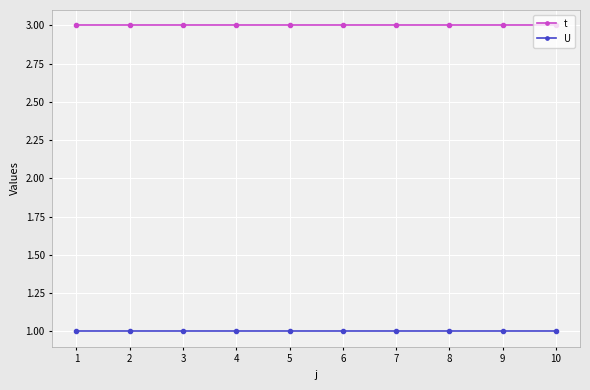

What is the average value of the t series?

3